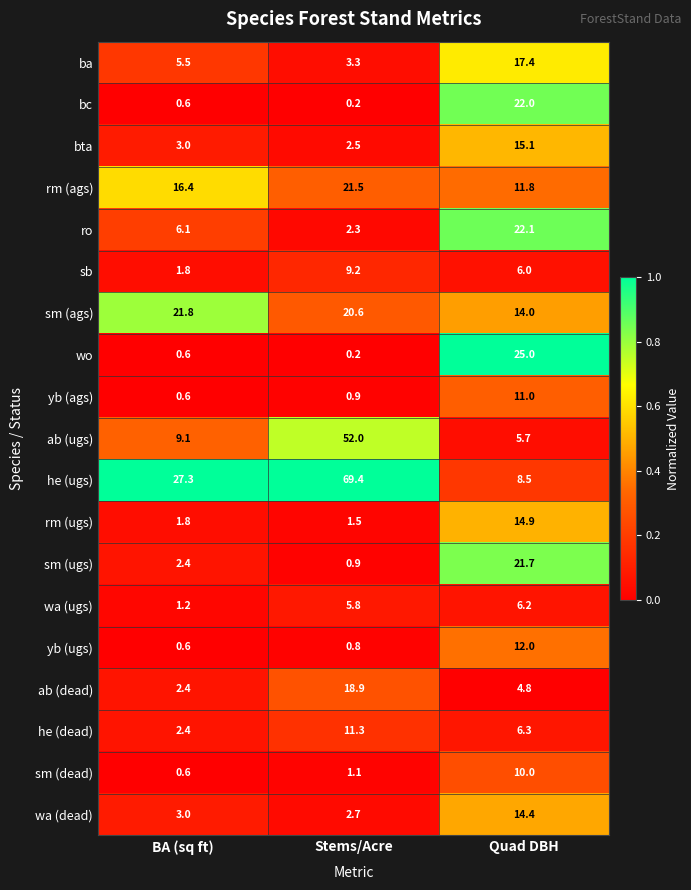

What is the difference between the highest and lowest values at Stems/Acre?

69.2